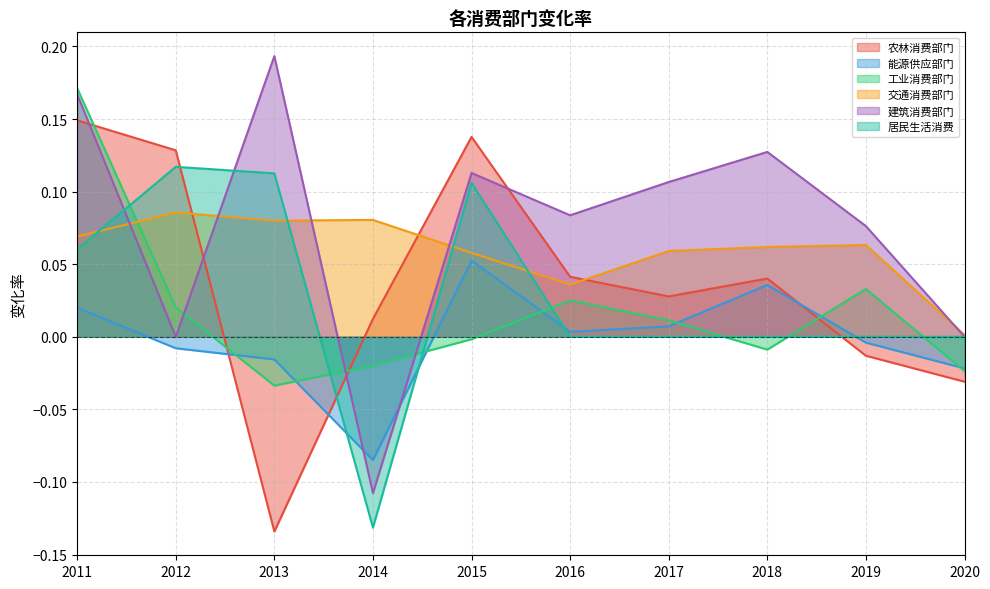

At how many categories does at least one series exceed 0?

10